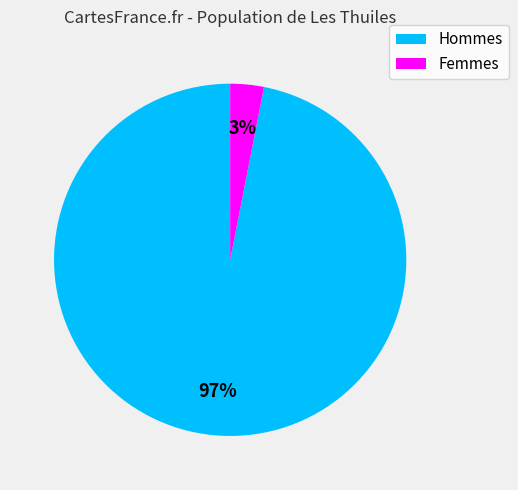

To the nearest percent, what is the difference between the largest and smallest slice percentages?

94%